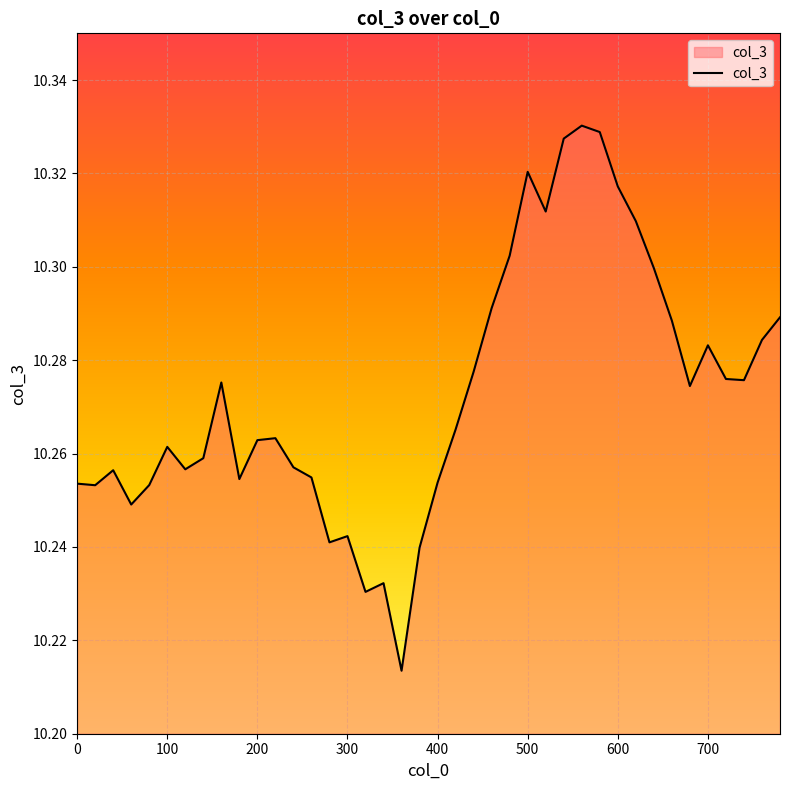

What is the value of the 22nd point from the left?

10.3